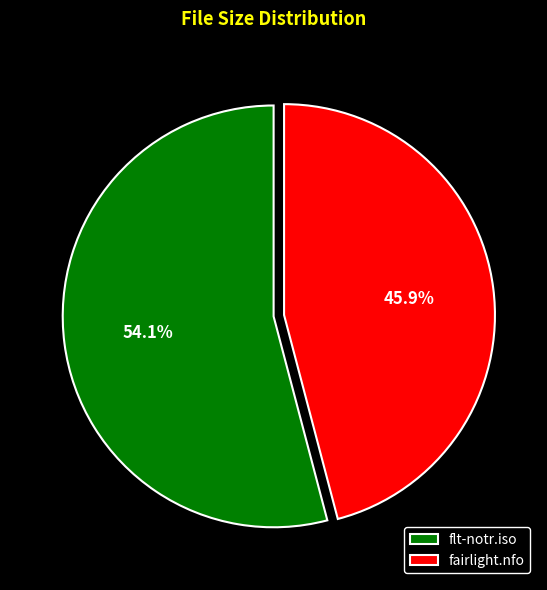

Count the number of slices in the pie.

2